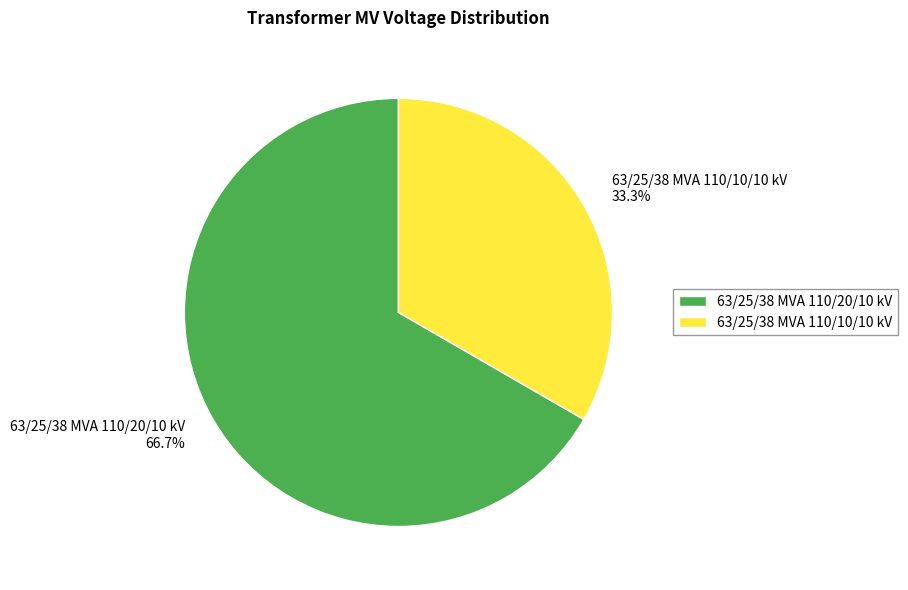

Does 63/25/38 MVA 110/10/10 kV represent more than half of the total?

No